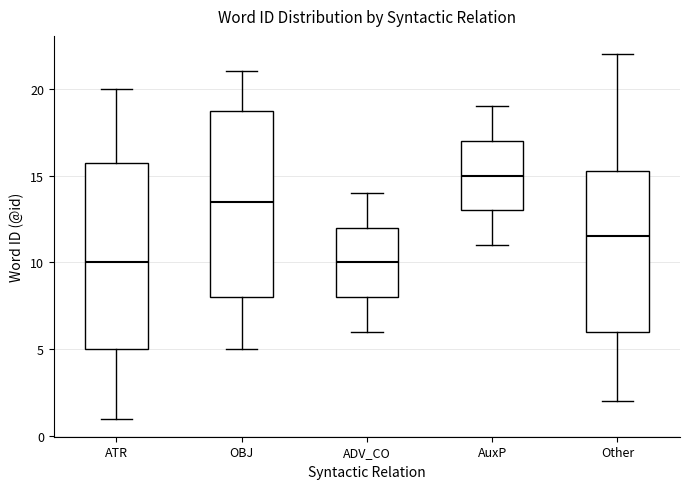

Where does the lower whisker of the box for AuxP end on the y-axis? The values are not printed on the chart, so give them approximately, as read against the axis.

11.0